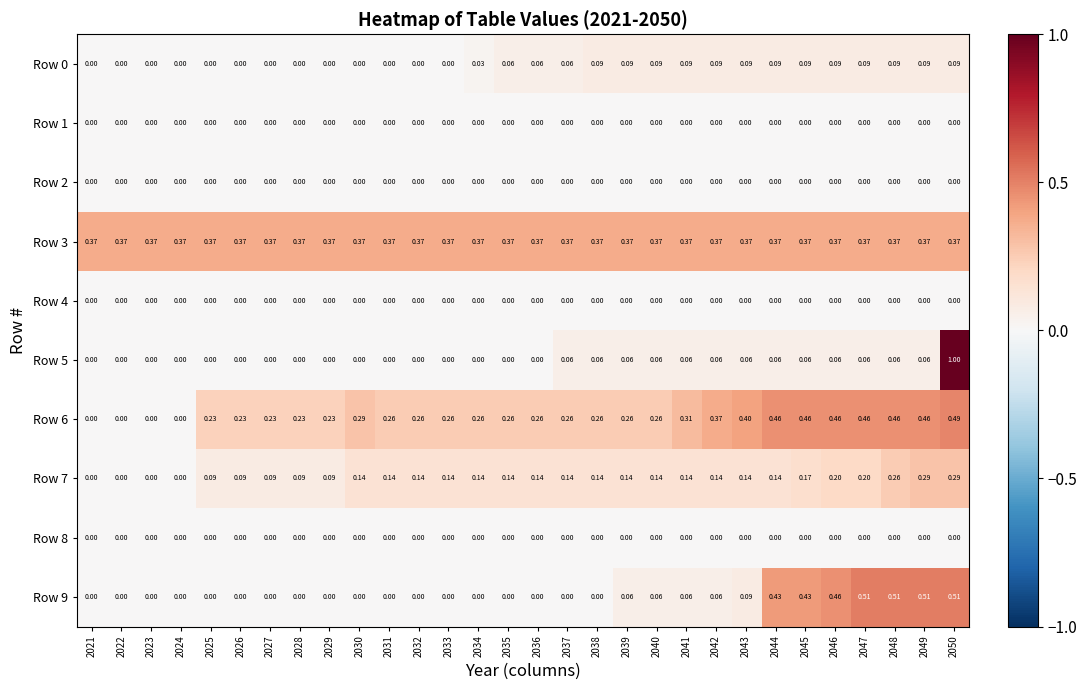

Which series has the widest spread of values?

Row 5